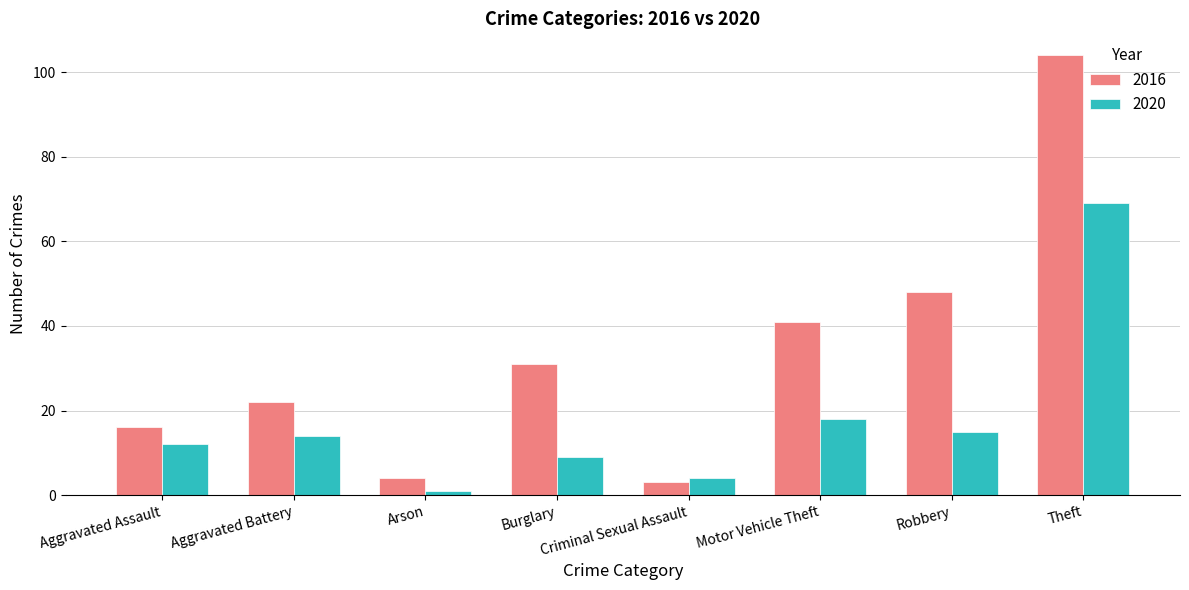

What is the label of the 3rd bar from the right?

Motor Vehicle Theft